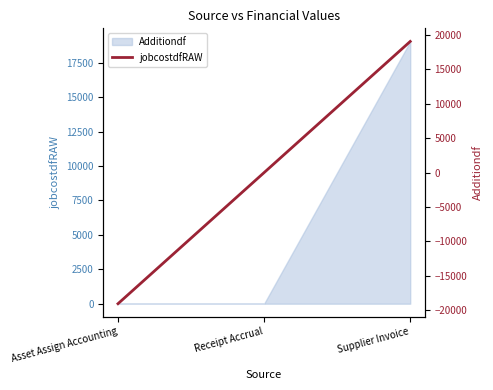

Which has a higher value, Asset Assign Accounting or Receipt Accrual?

Receipt Accrual